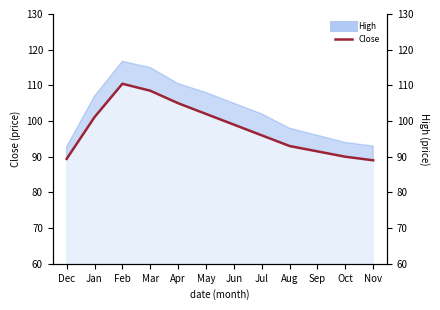

Reading left to right, what are all the values shown in this chart?

Dec=89.4	Jan=101.1	Feb=110.5	Mar=108.5	Apr=105.0	May=102.0	Jun=99.0	Jul=96.0	Aug=93.0	Sep=91.5	Oct=90.0	Nov=89.0